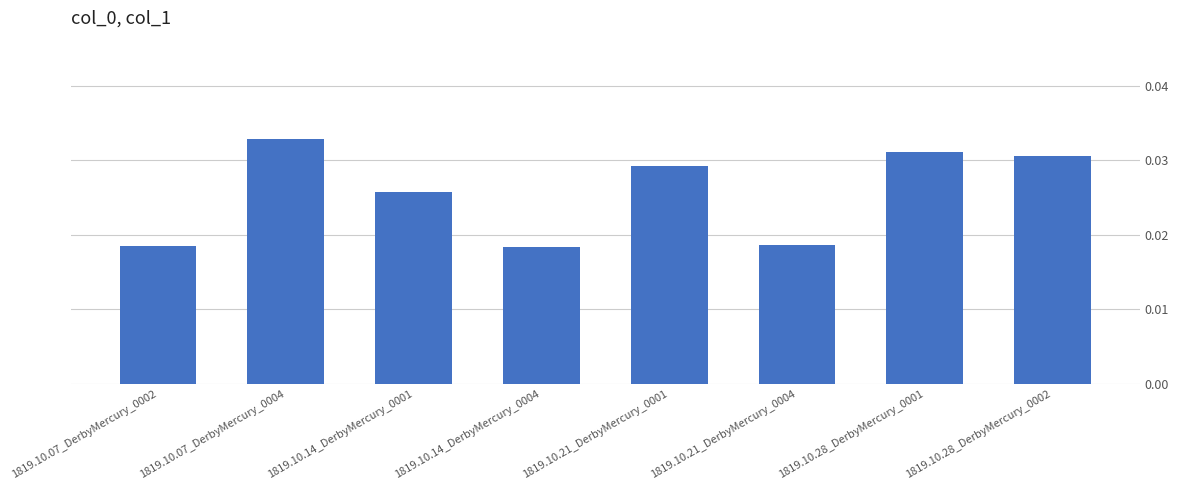

Between 1819.10.21_DerbyMercury_0004 and 1819.10.14_DerbyMercury_0001, which is larger?

1819.10.14_DerbyMercury_0001